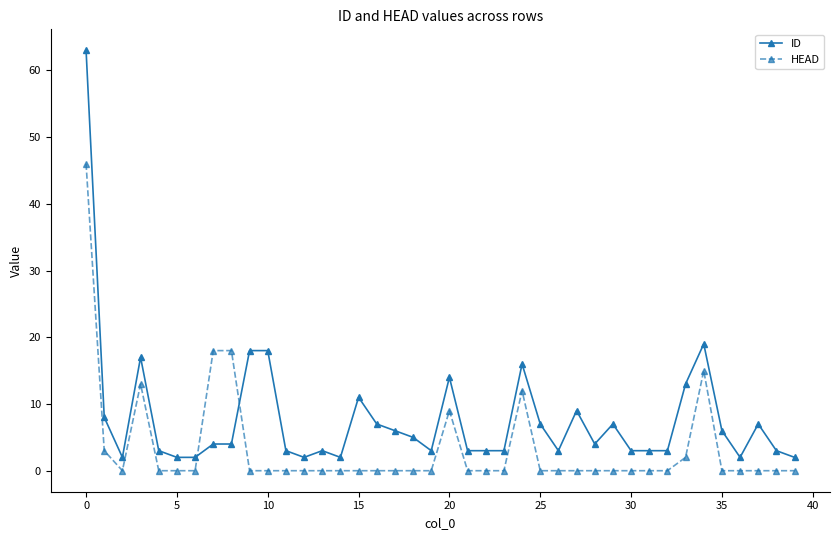

Rank the series by their maximum value, from lowest to highest.

HEAD, ID